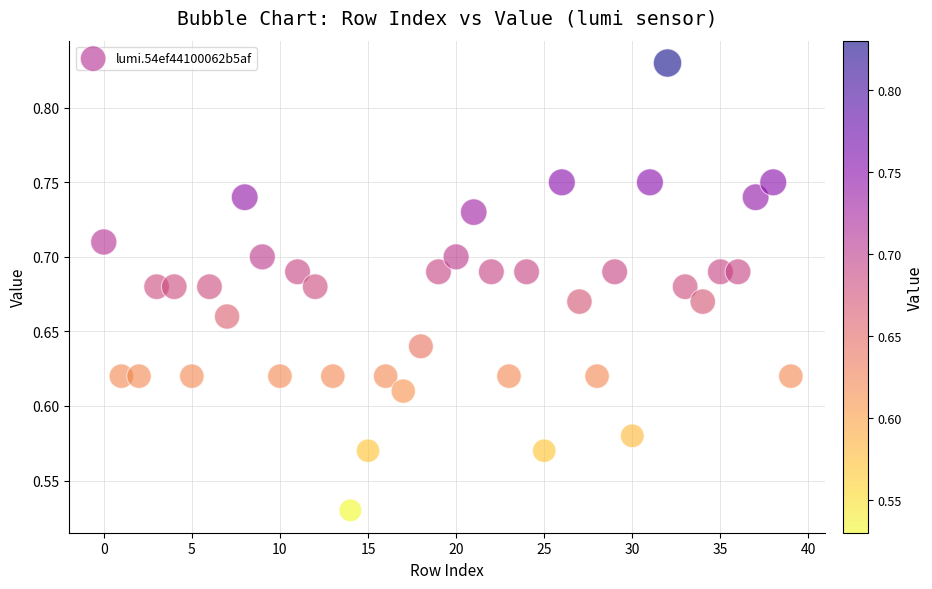

What is the range of Y values (max minus min)?

0.3